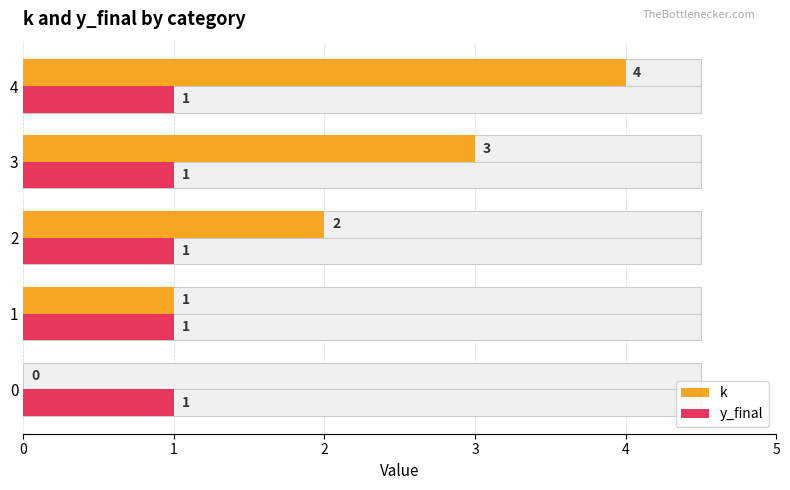

Does the chart contain stacked bars?

No